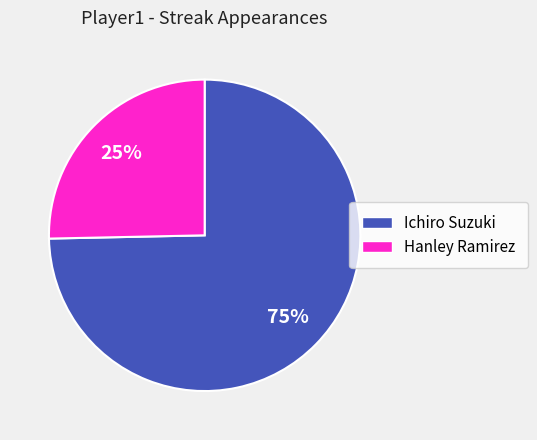

To the nearest percent, what is the average slice percentage?

50%